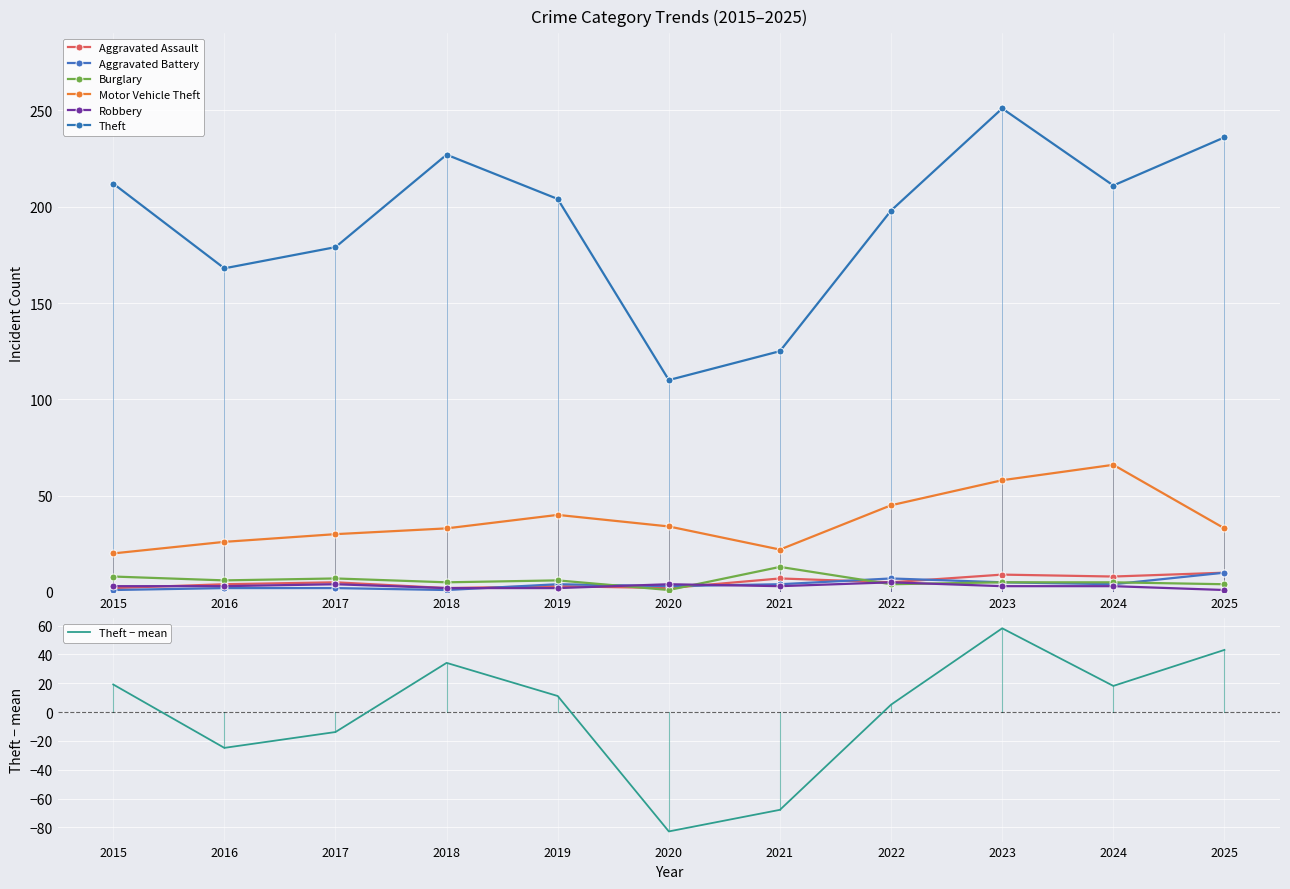

What is the lowest value of the Burglary series?

1